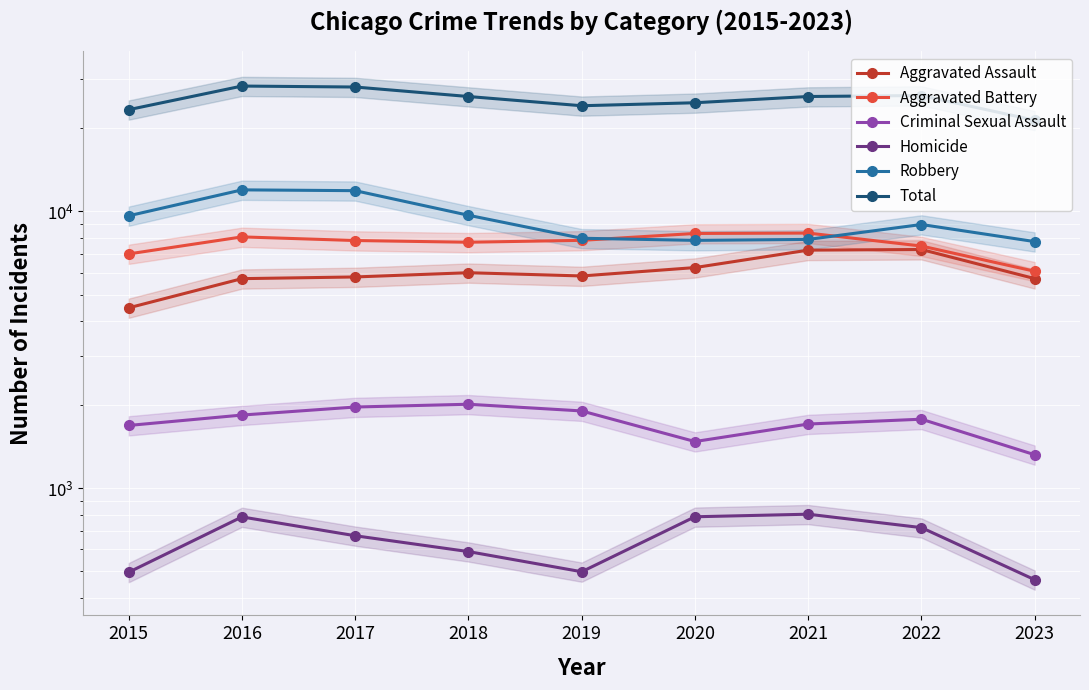

Where does the Total series first go above 26013?

2016